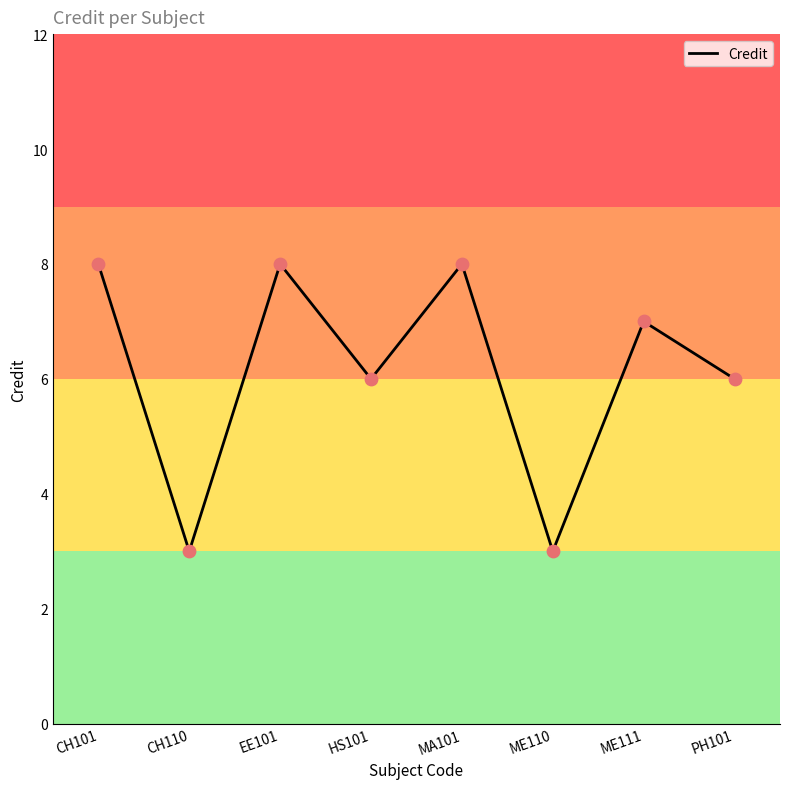

Approximately how many times larger is the value at ME111 compared to EE101?

0.9